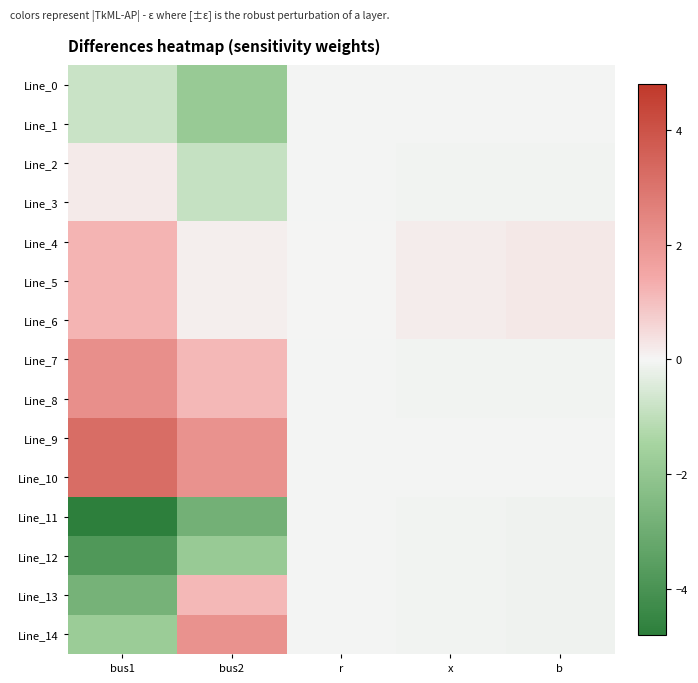

List the series in order of their peak value, highest first.

Line_9, Line_10, Line_7, Line_8, Line_14, Line_4, Line_5, Line_6, Line_13, Line_2, Line_3, Line_1, Line_0, Line_11, Line_12